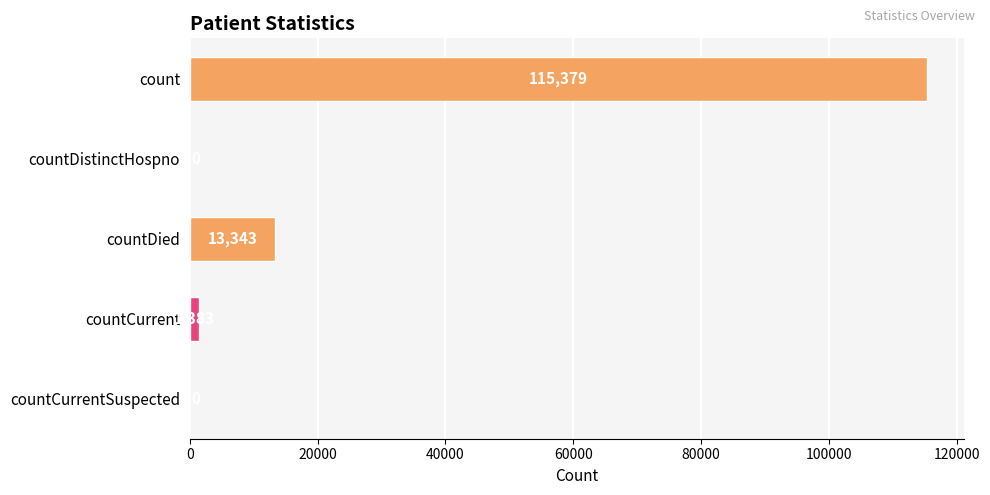

True or false: the data shows 13343 at countDied.

True